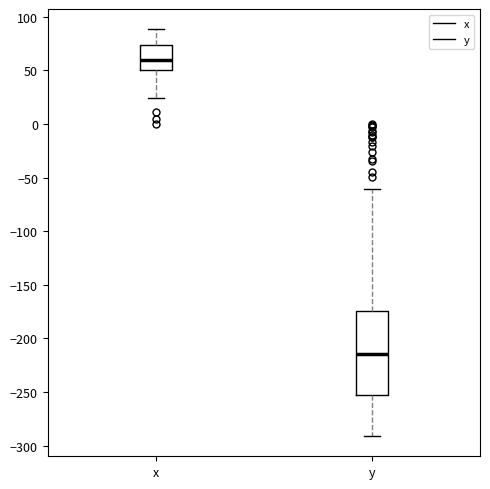

Comparing the boxes themselves (not the whiskers), which one is the tallest?

y